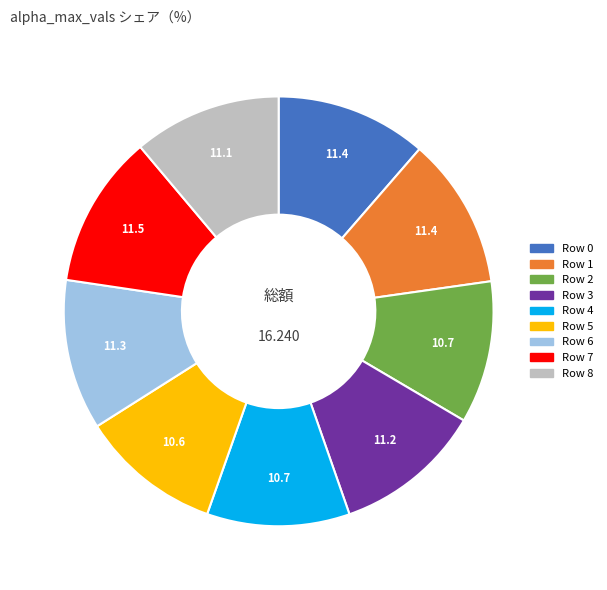

Combined, do Row 4 and Row 7 account for over 50%?

No